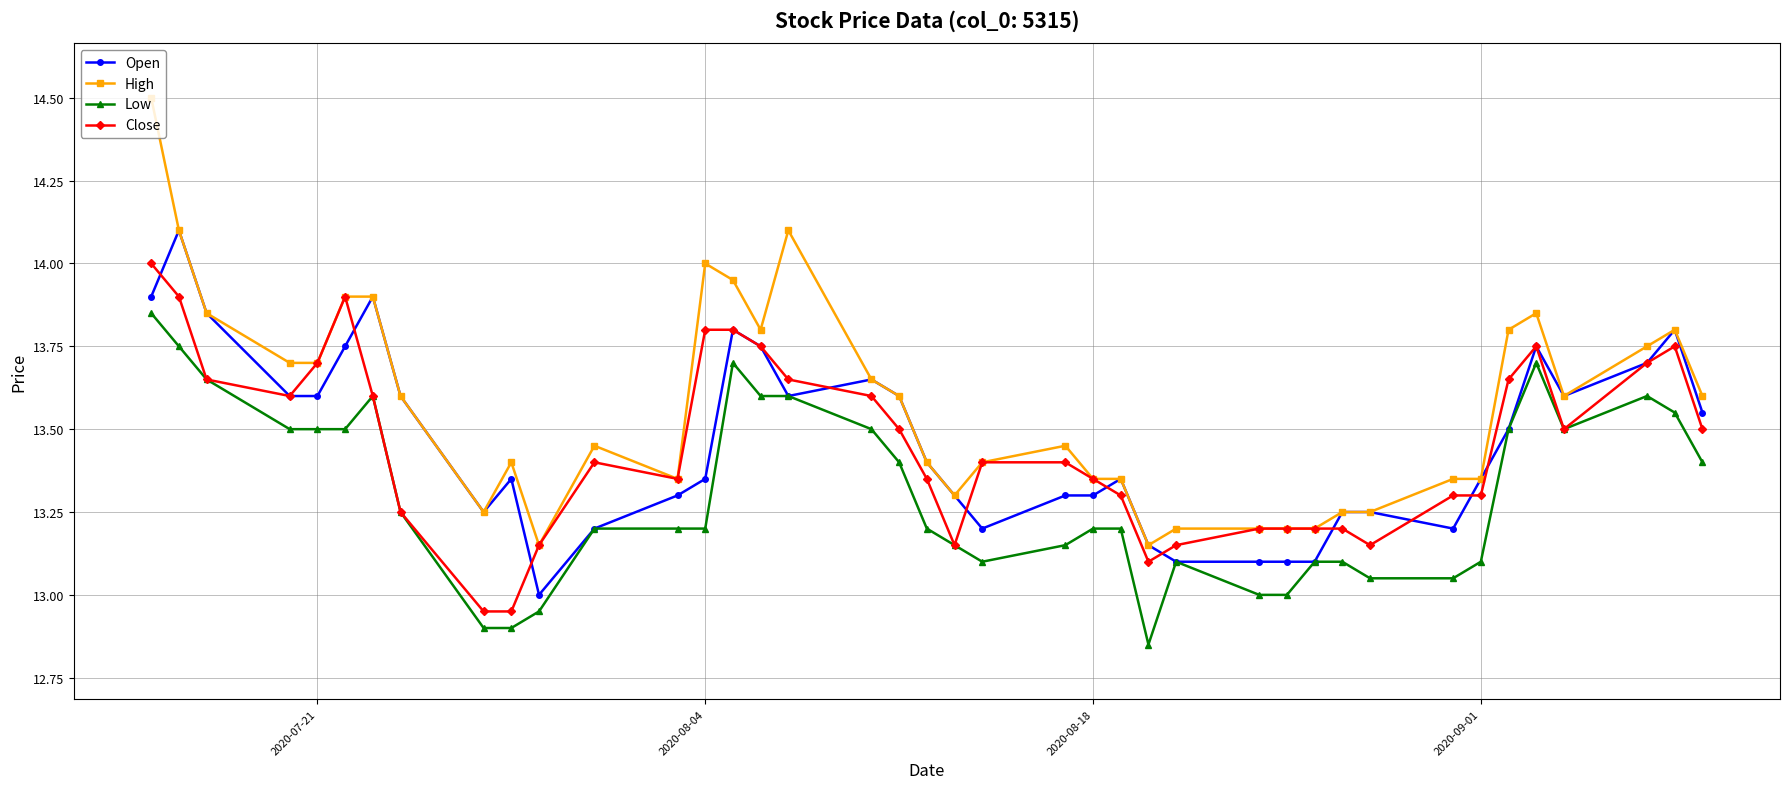

What is the maximum value shown in the chart?

14.5